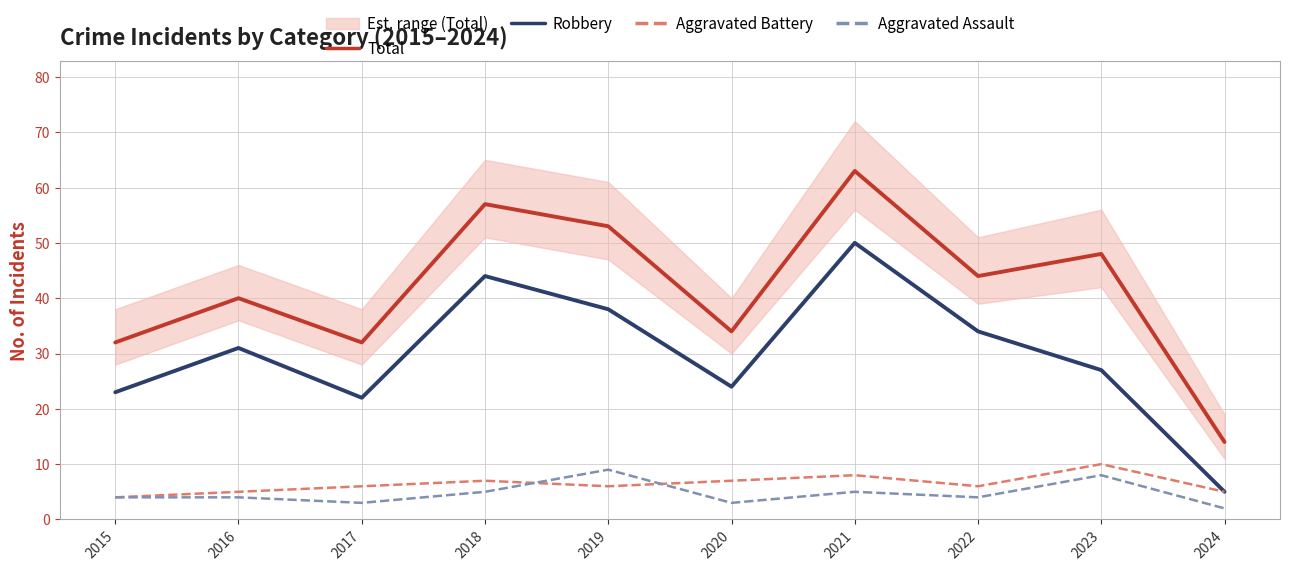

What are all the series names shown in the legend?

Total, Robbery, Aggravated Battery, Aggravated Assault